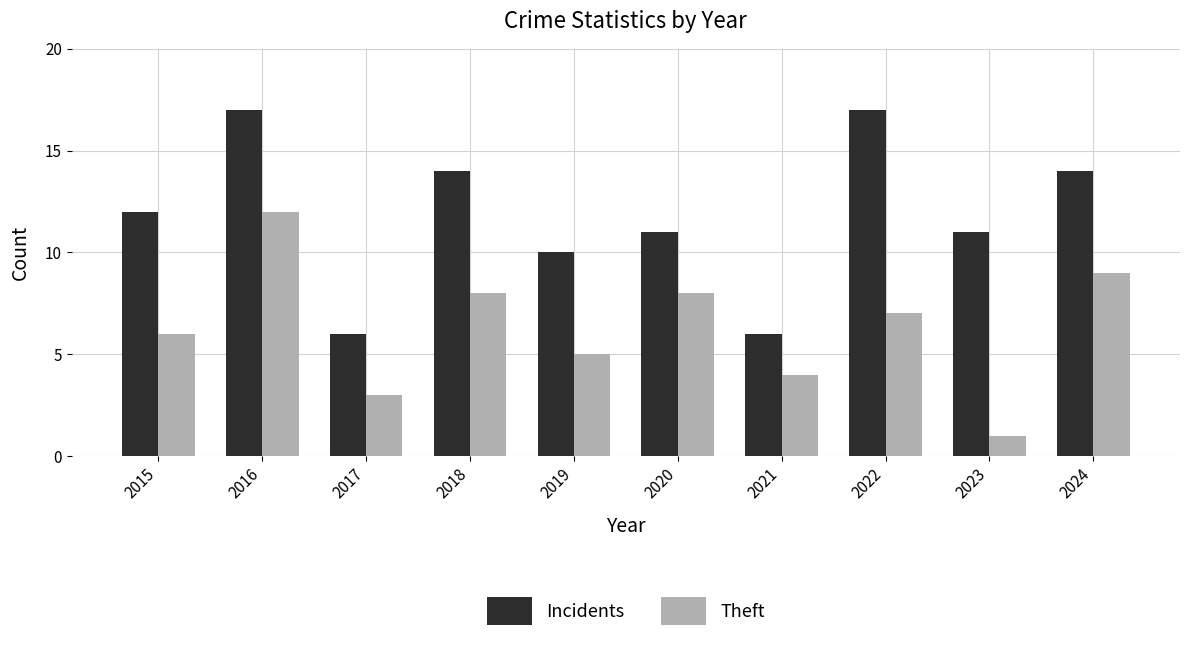

List the series in order of their overall mean, highest first.

Incidents, Theft